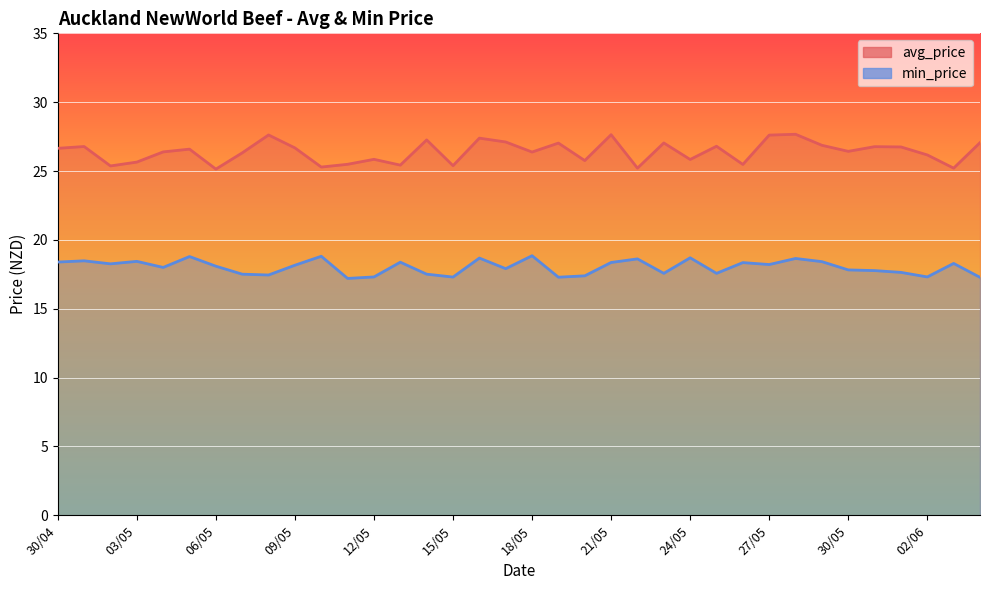

Reading left to right, what are all the values shown in this chart?

avg_price: 30/04=26.6	01/05=26.8	02/05=25.4	03/05=25.6	04/05=26.4	05/05=26.6	06/05=25.1	07/05=26.3	08/05=27.6	09/05=26.7	10/05=25.3	11/05=25.5	12/05=25.9	13/05=25.4	14/05=27.3	15/05=25.4	16/05=27.4	17/05=27.1	18/05=26.4	19/05=27.0	20/05=25.8	21/05=27.6	22/05=25.2	23/05=27.0	24/05=25.8	25/05=26.8	26/05=25.5	27/05=27.6	28/05=27.7	29/05=26.9	30/05=26.4	31/05=26.8	01/06=26.8	02/06=26.2	03/06=25.2	04/06=27.1
min_price: 30/04=18.4	01/05=18.5	02/05=18.3	03/05=18.4	04/05=18.0	05/05=18.8	06/05=18.1	07/05=17.5	08/05=17.4	09/05=18.2	10/05=18.8	11/05=17.2	12/05=17.3	13/05=18.4	14/05=17.5	15/05=17.3	16/05=18.7	17/05=17.9	18/05=18.9	19/05=17.3	20/05=17.4	21/05=18.4	22/05=18.6	23/05=17.6	24/05=18.7	25/05=17.6	26/05=18.4	27/05=18.2	28/05=18.6	29/05=18.4	30/05=17.8	31/05=17.8	01/06=17.6	02/06=17.3	03/06=18.3	04/06=17.3